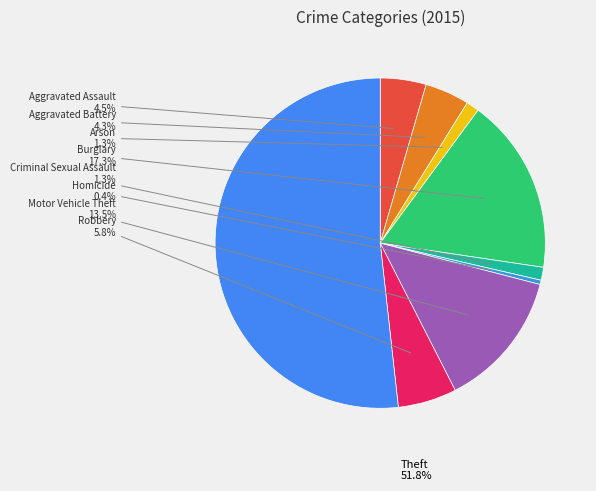

To the nearest percent, what is the average slice percentage?

11%